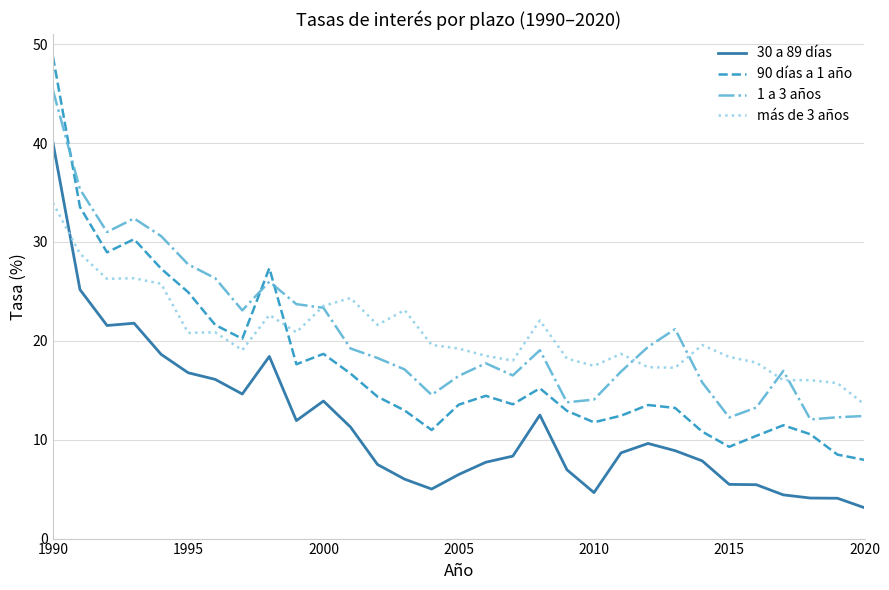

True or false: 1 a 3 años and 30 a 89 días intersect in this chart.

False